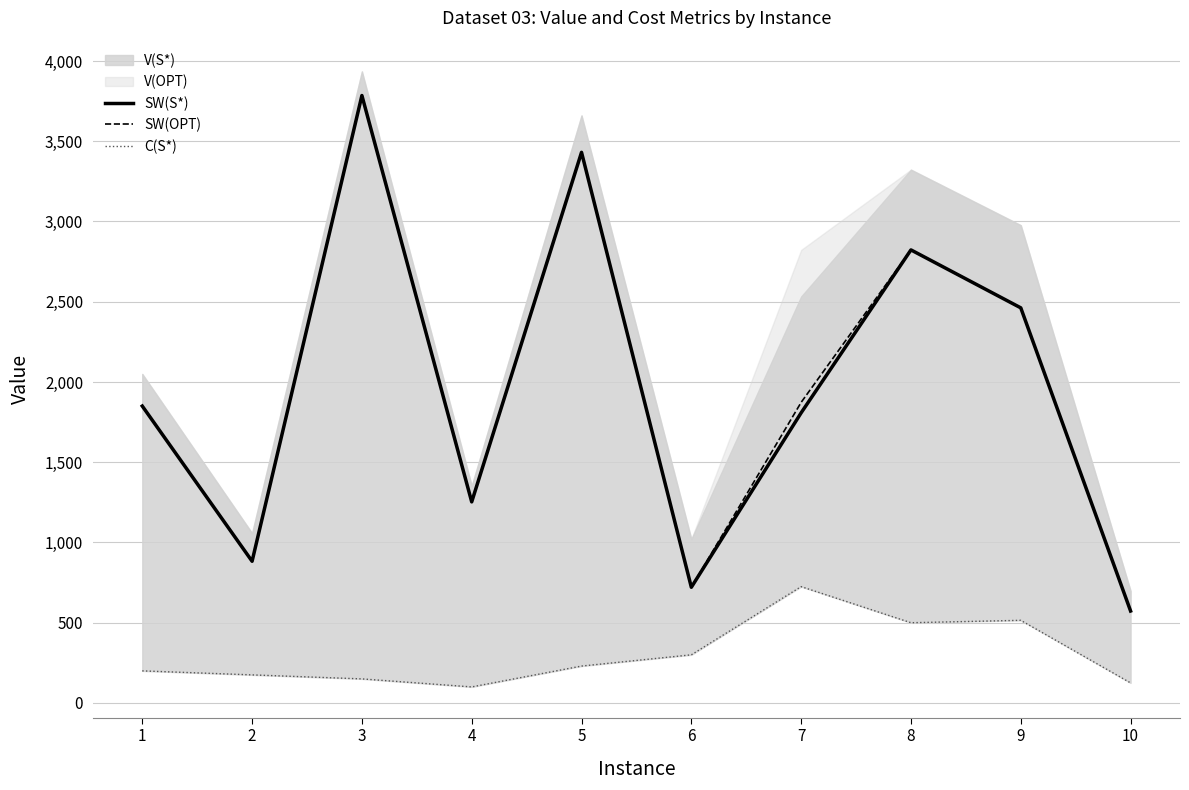

What is the sum of the SW(S*) values at 8 and 4?

4076